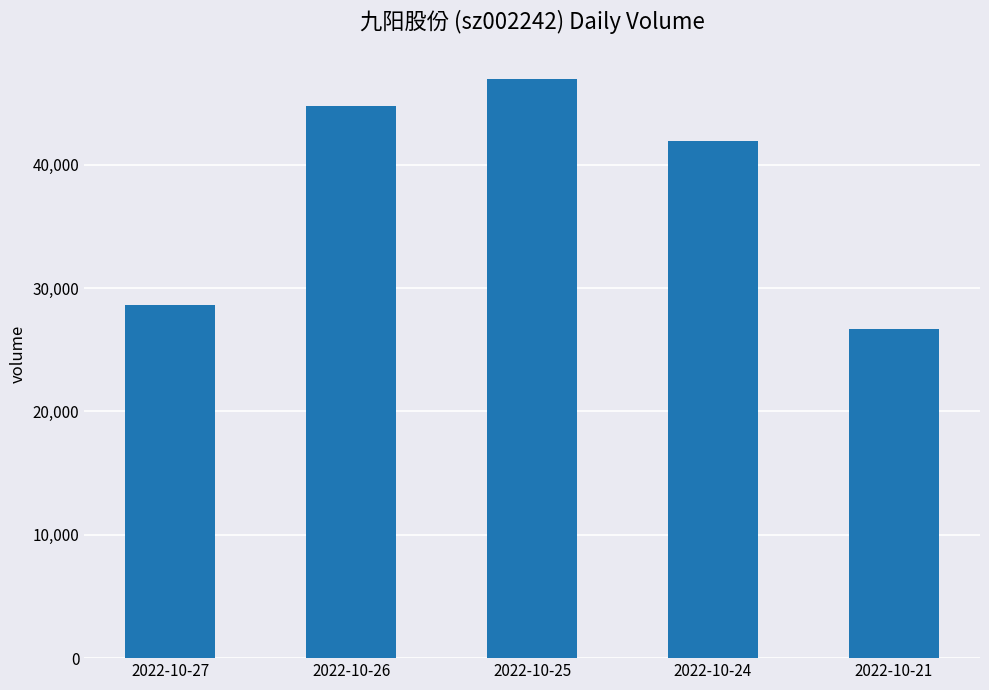

What is the average value?

37797